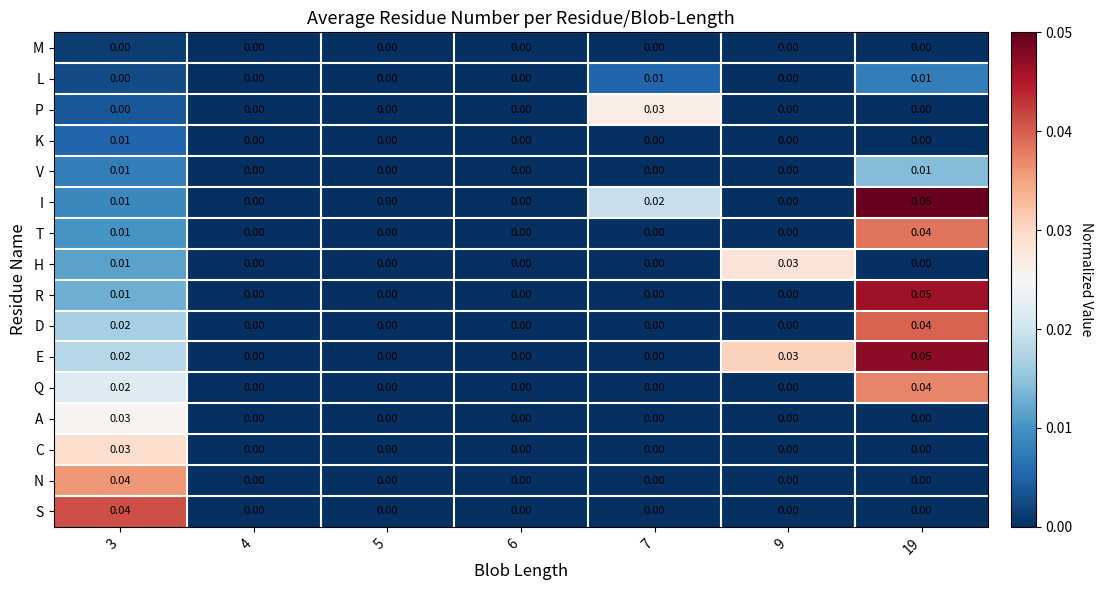

Which series has the largest total across all categories?

E